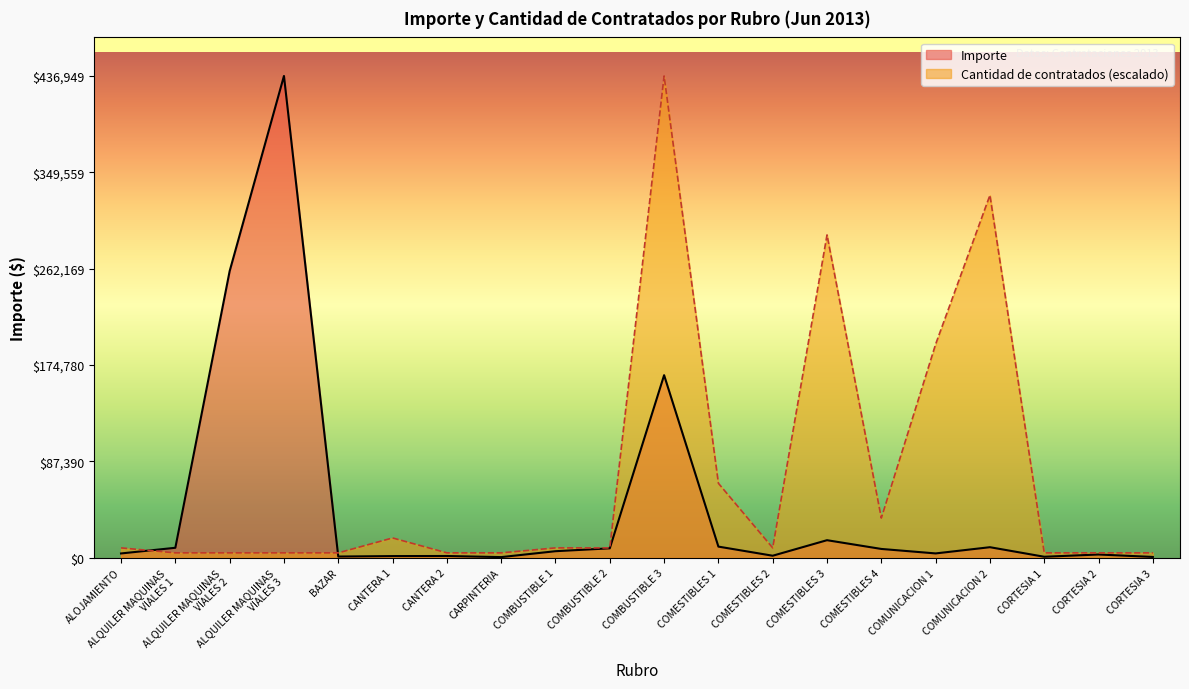

Between CORTESIA 2 and CANTERA 2, which is larger?

CORTESIA 2